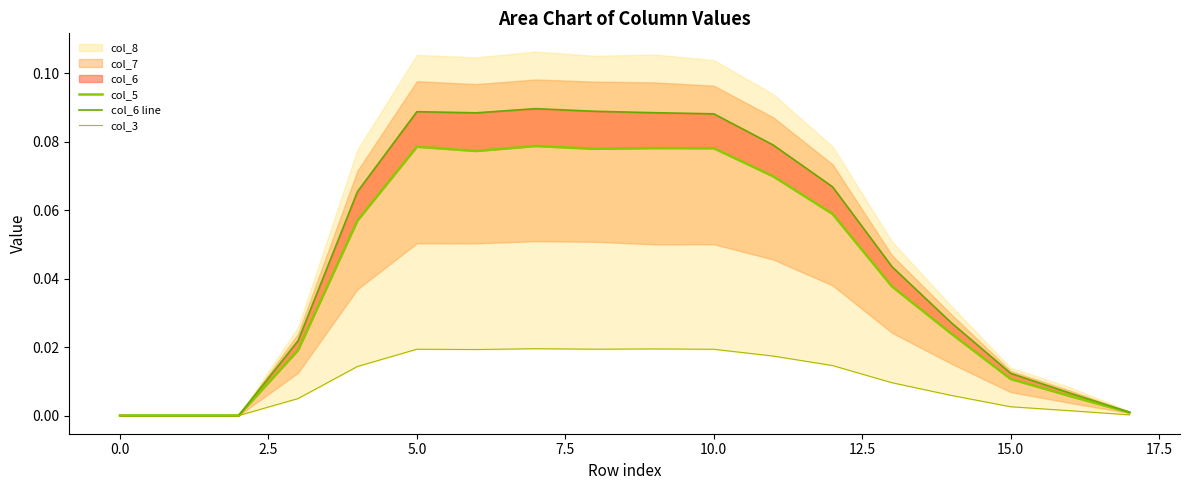

True or false: col_5 and col_3 intersect in this chart.

False